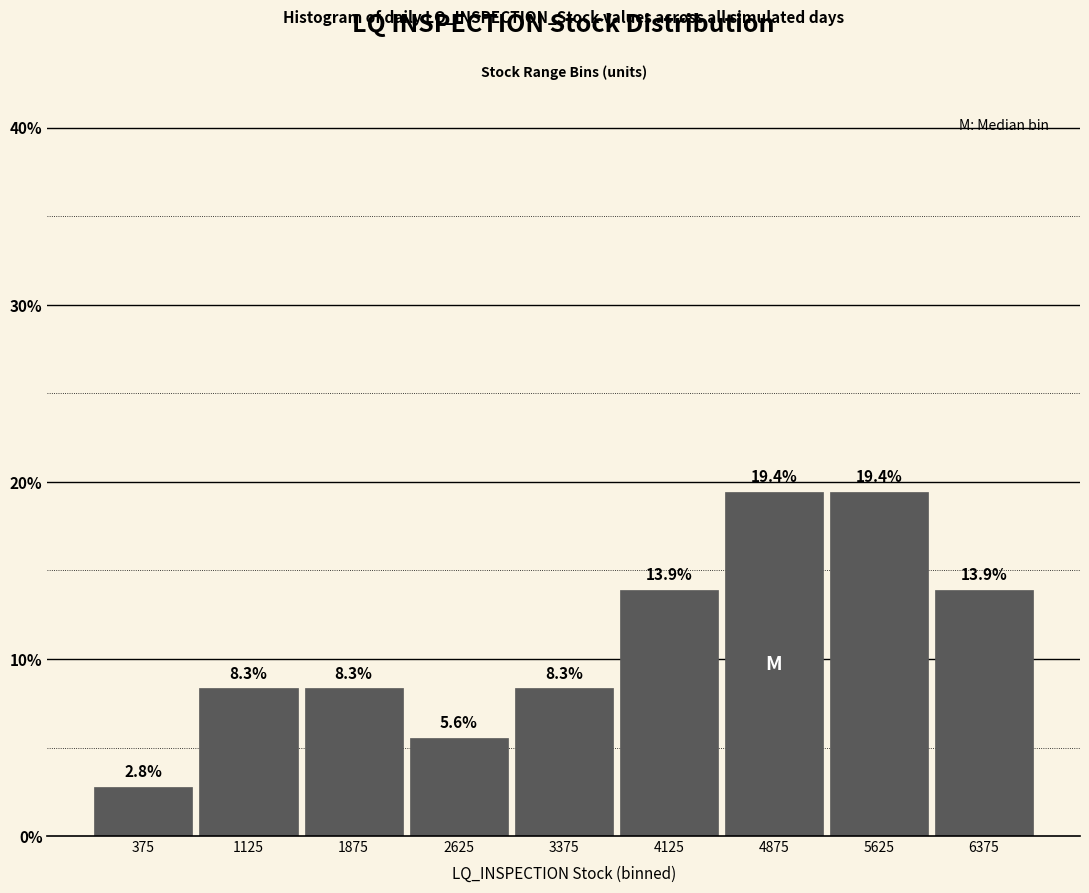

Reading left to right, transcribe this chart: for each bar, give the range it covers on the x-axis and its height. The bar edges are not printed on the chart, so give them approximately, as read against the axis.

0 to 750: 2.8
750 to 1500: 8.3
1500 to 2250: 8.3
2250 to 3000: 5.6
3000 to 3750: 8.3
3750 to 4500: 13.9
4500 to 5250: 19.4
5250 to 6000: 19.4
6000 to 6750: 13.9